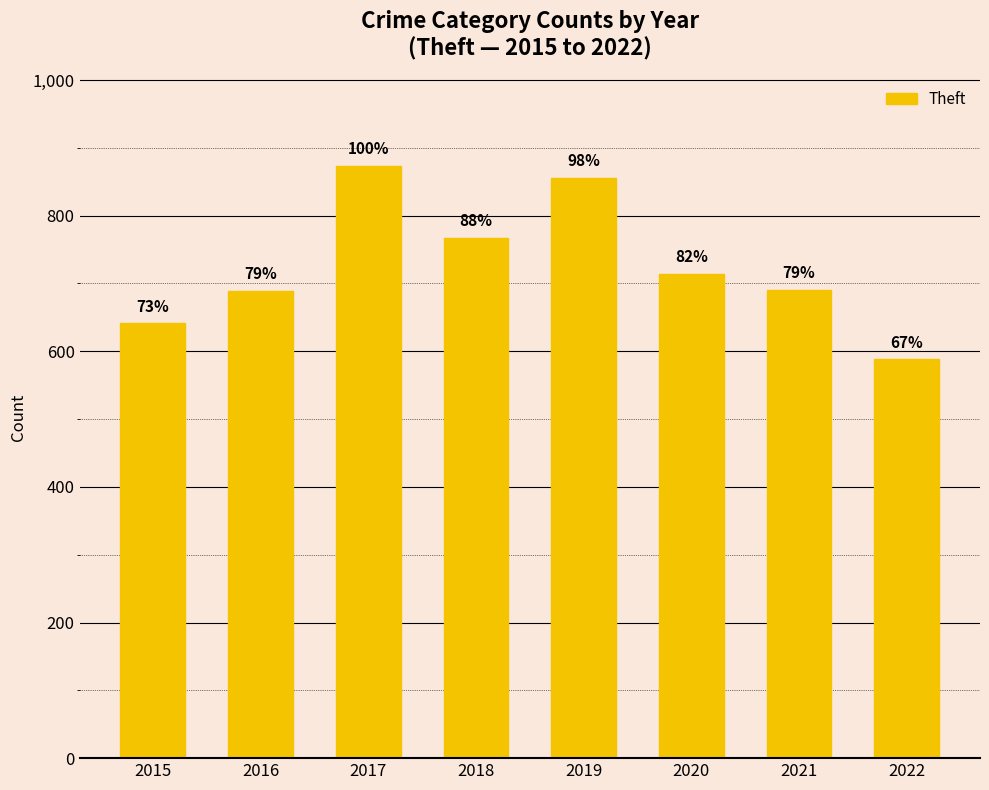

Reading left to right, extract all data points from this chart.

641	689	873	767	855	714	691	588